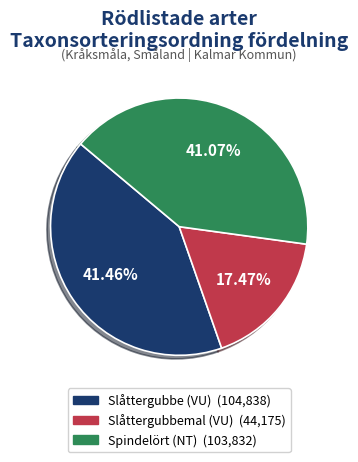

How many slices are in this pie chart?

3